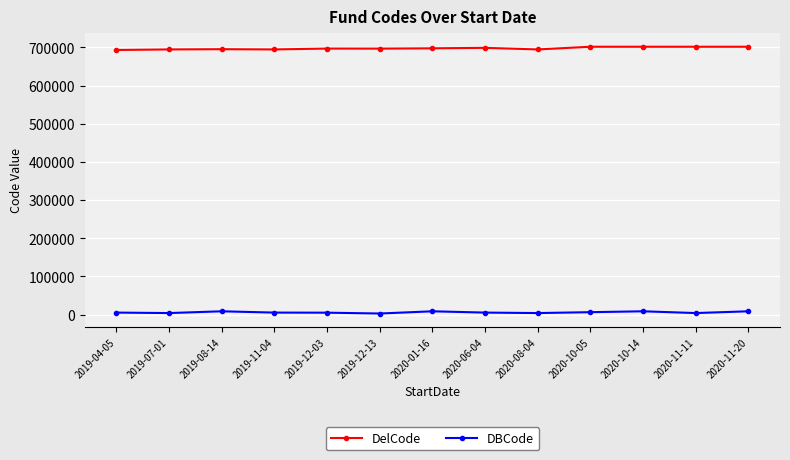

List the series in order of their peak value, lowest first.

DBCode, DelCode